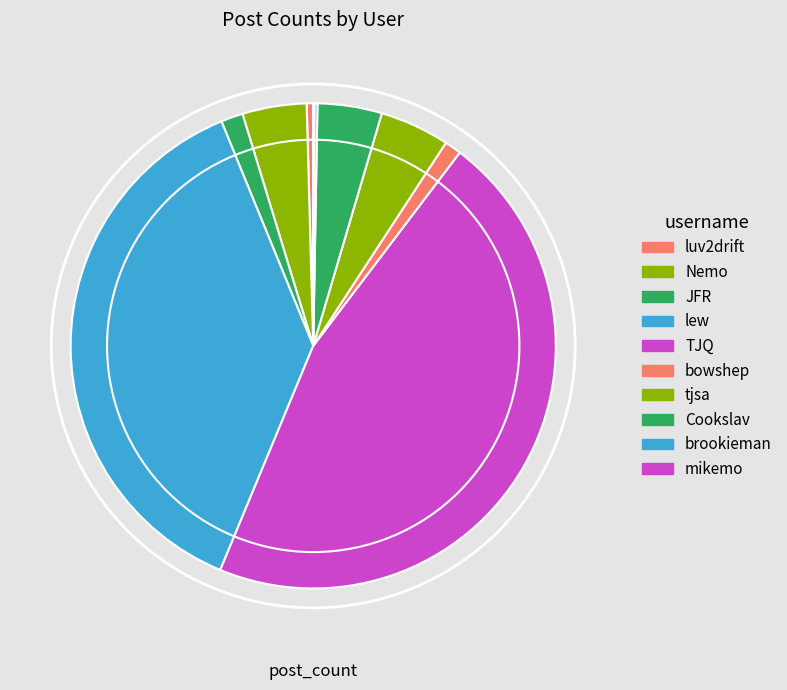

Combined, do bowshep and mikemo account for over 50%?

No